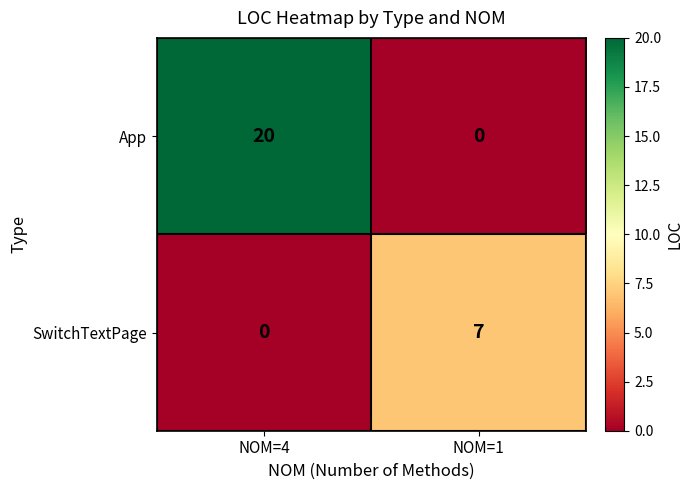

Which series has the widest spread of values?

App